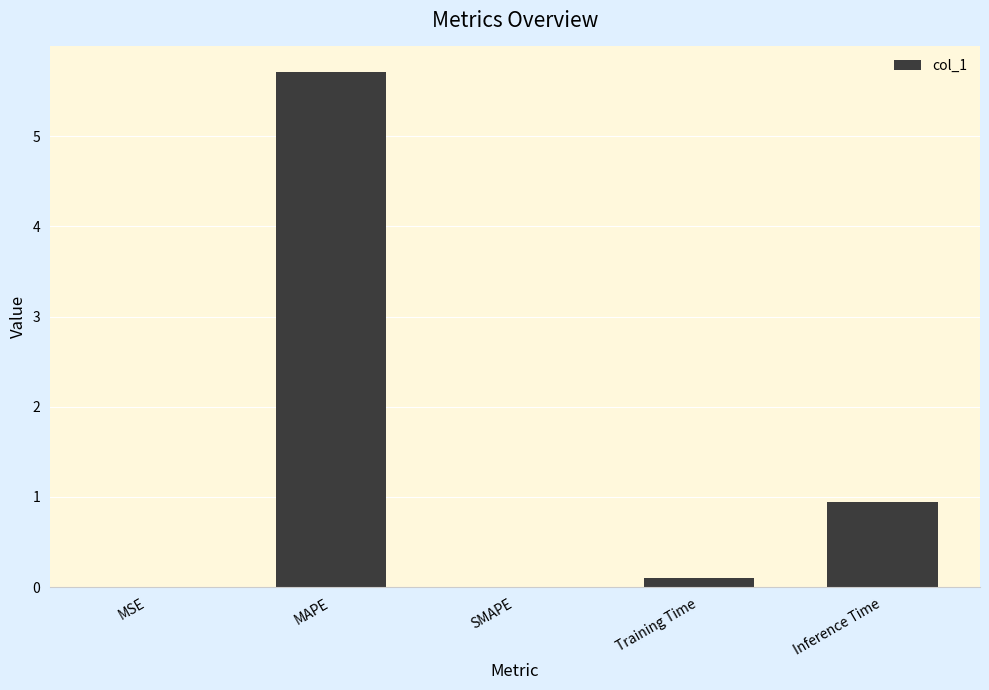

The chart shows a value of 5.7 at MAPE. True or false?

True